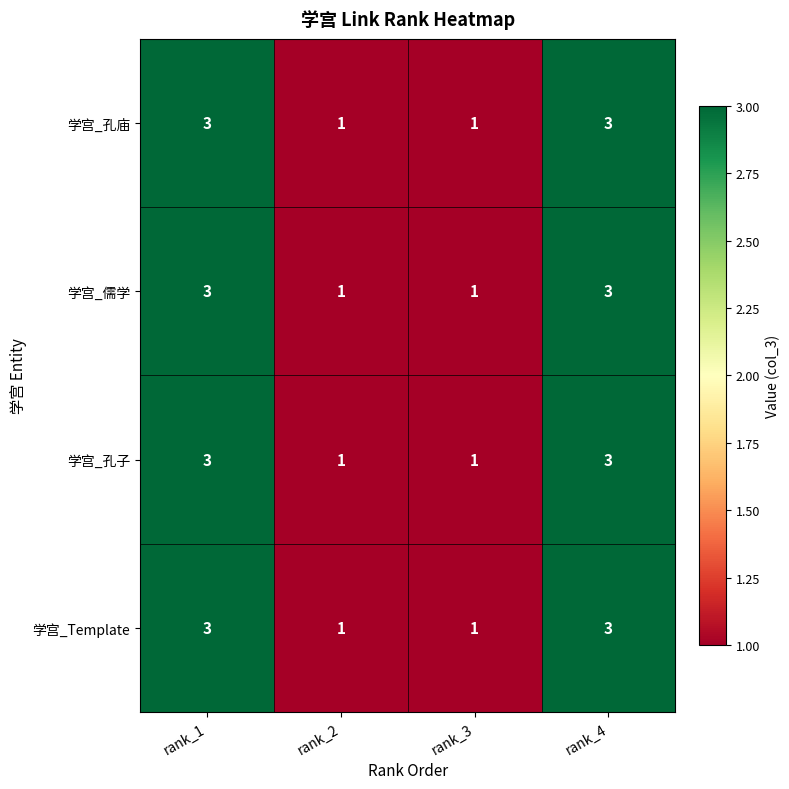

The value of 学宫_孔庙 at rank_4 is 5. True or false?

False